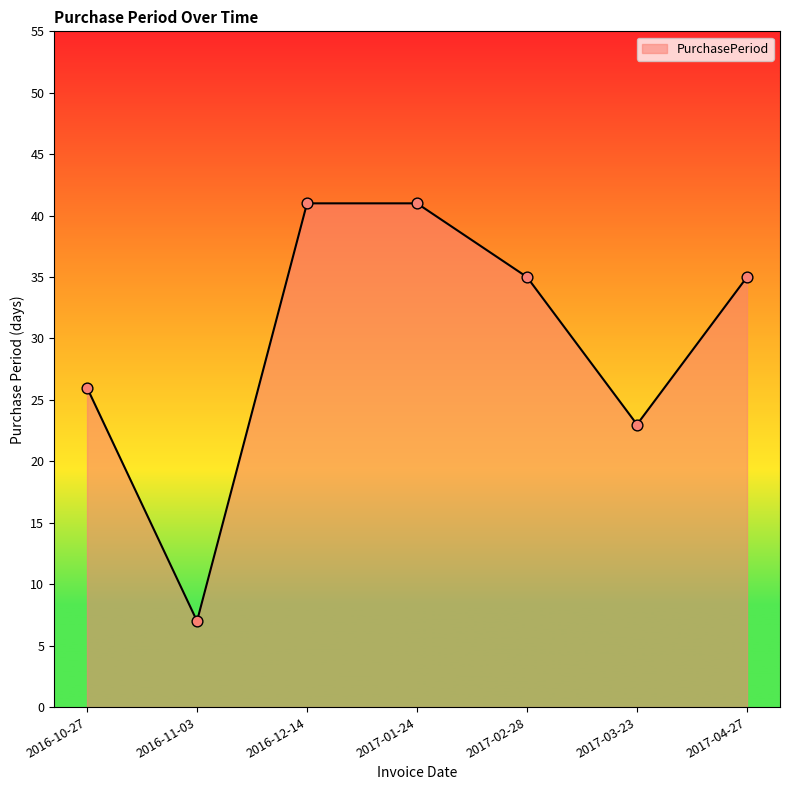

Which has a higher value, 2017-04-27 or 2016-10-27?

2017-04-27